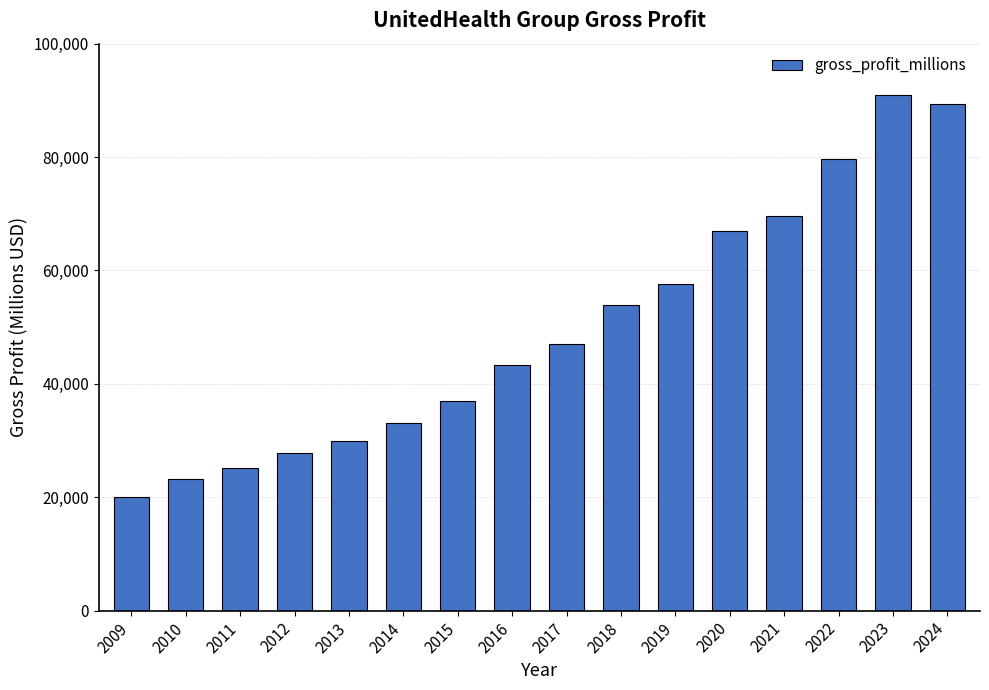

Reading left to right, what are all the values shown in this chart?

2009=20084	2010=23198	2011=25145	2012=27869	2013=29939	2014=33015	2015=37026	2016=43386	2017=47011	2018=53846	2019=57598	2020=67000	2021=69652	2022=79617	2023=90958	2024=89399